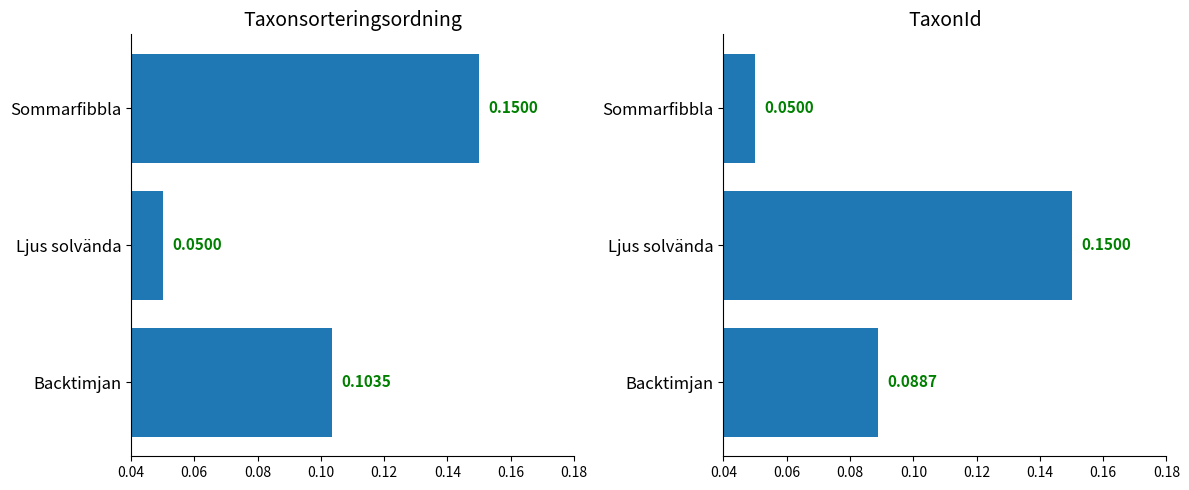

What is the value of the TaxonId bar at the 3rd from the left?

0.1